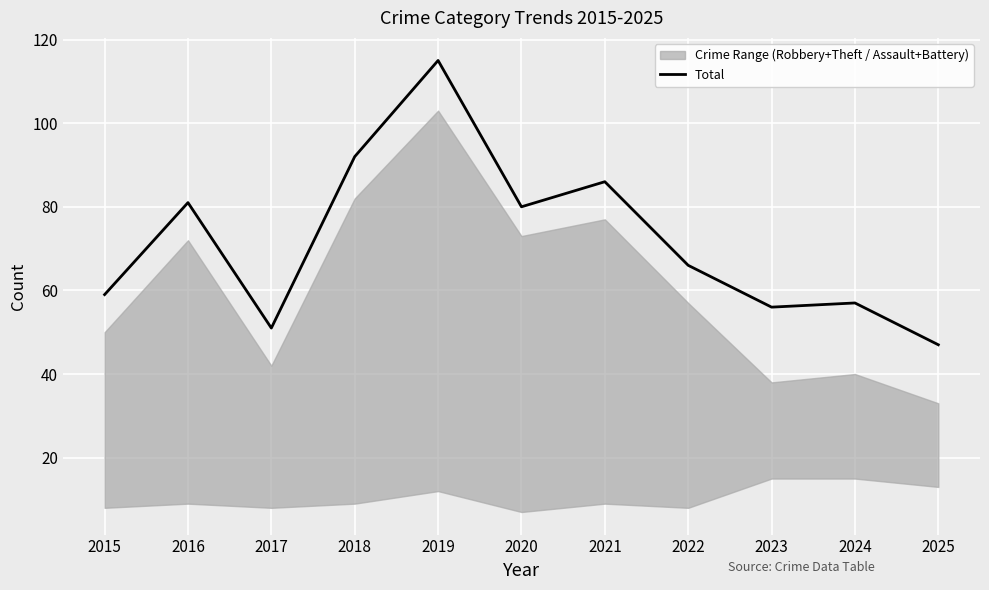

How many interior local peaks (higher than both neighbors) does the data have?

4